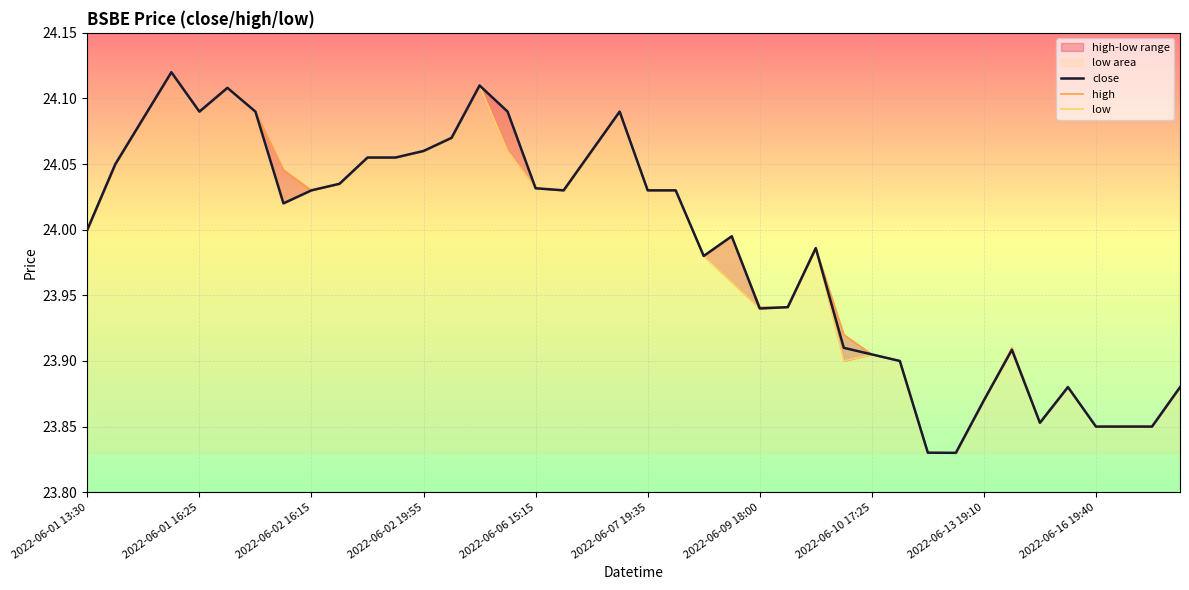

How many interior local valleys does the close series have?

7